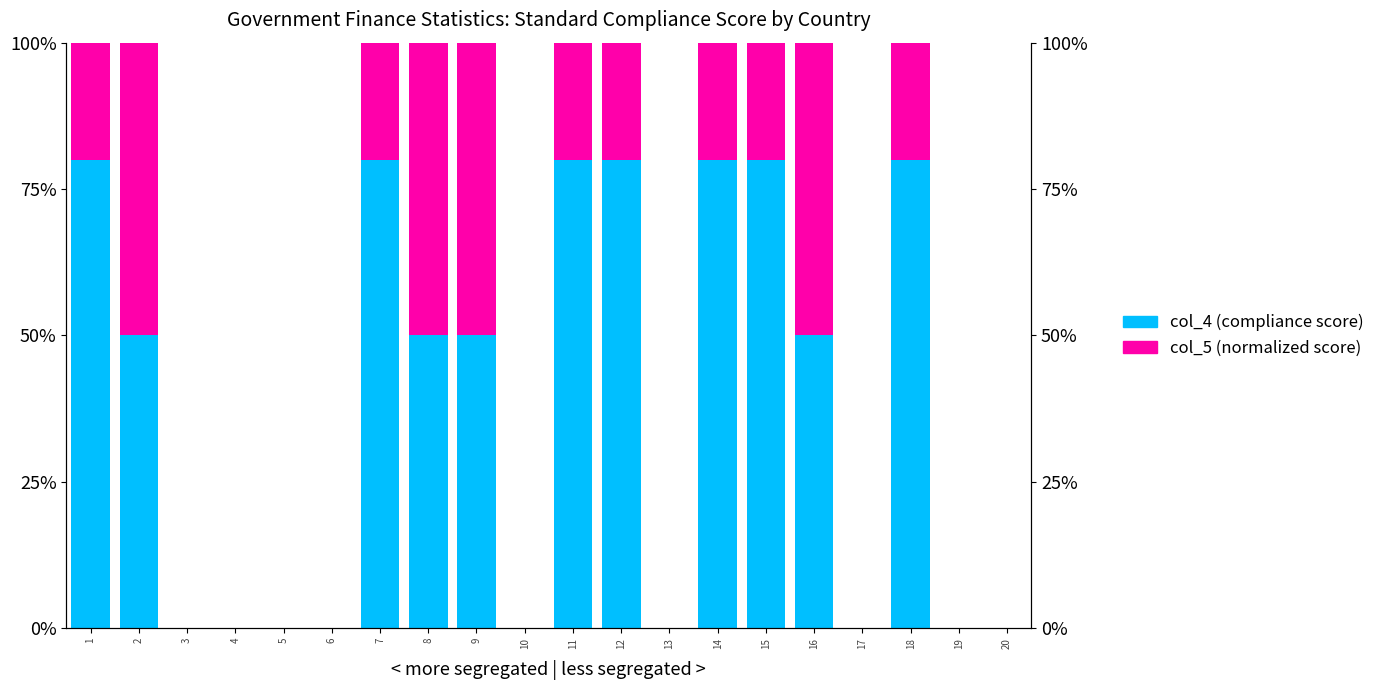

List the labels in order of col_4 (compliance score) value, smallest first.

3, 4, 5, 6, 10, 13, 17, 19, 20, 2, 8, 9, 16, 1, 7, 11, 12, 14, 15, 18